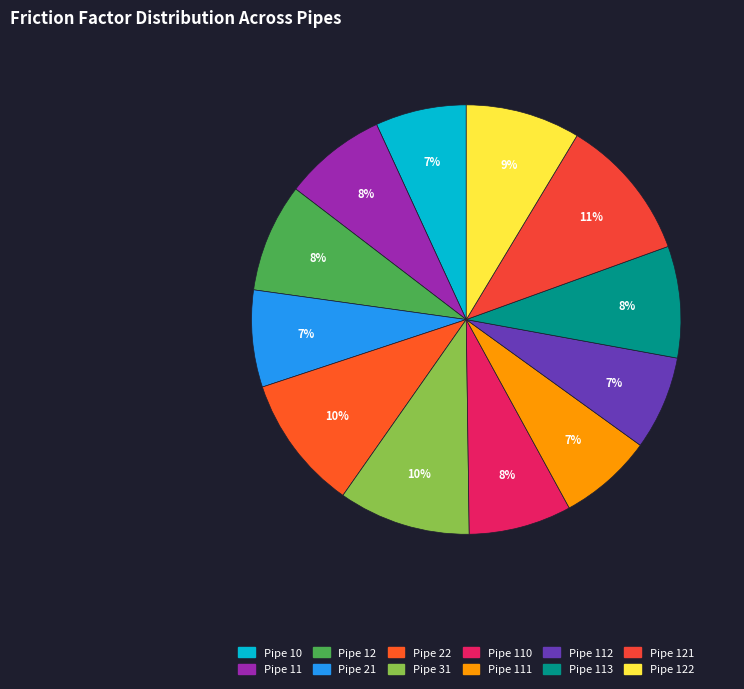

Which has a higher value, Pipe 11 or Pipe 111?

Pipe 11